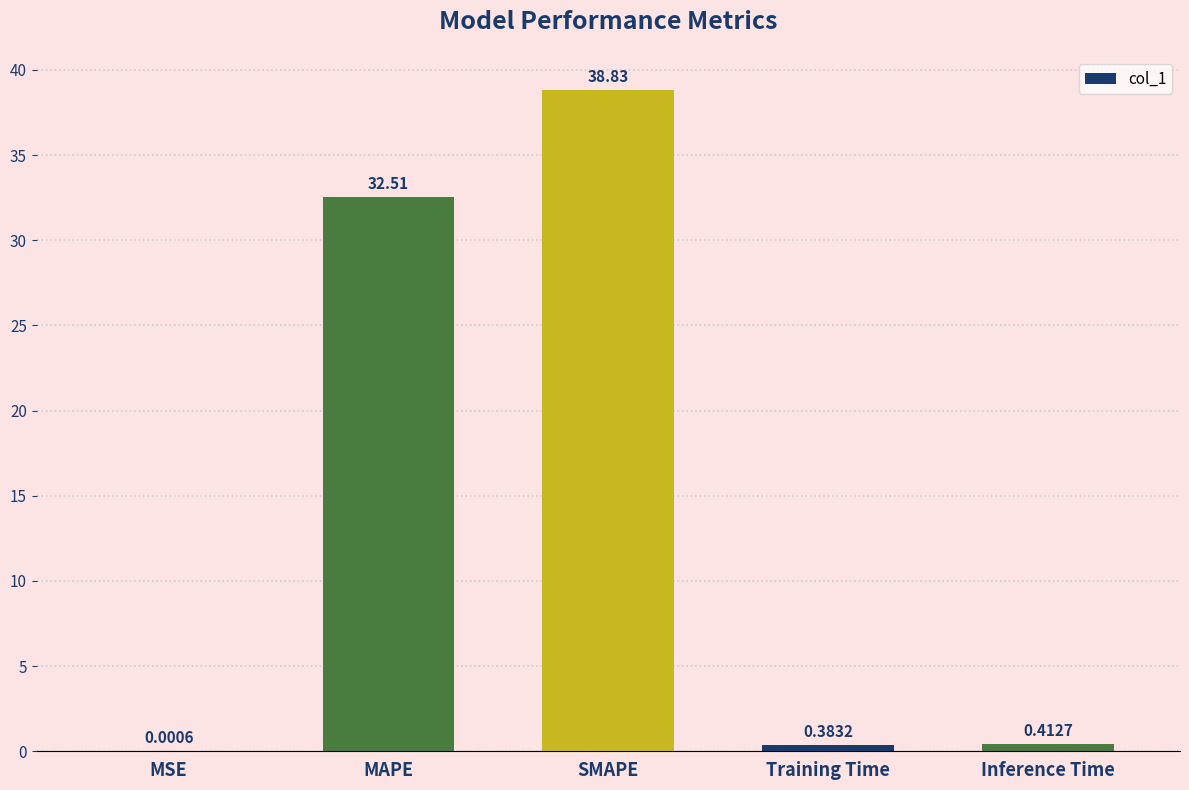

Where is the data nearest to the value 19?

MAPE